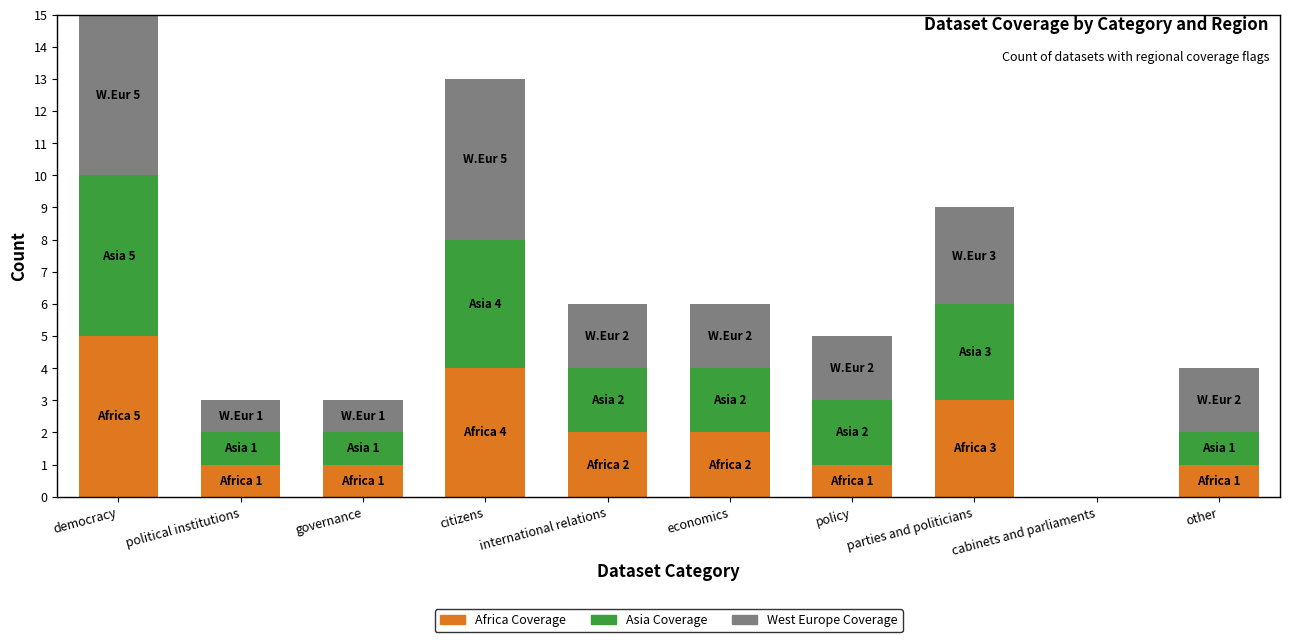

At which category is the sum across all series the highest?

democracy